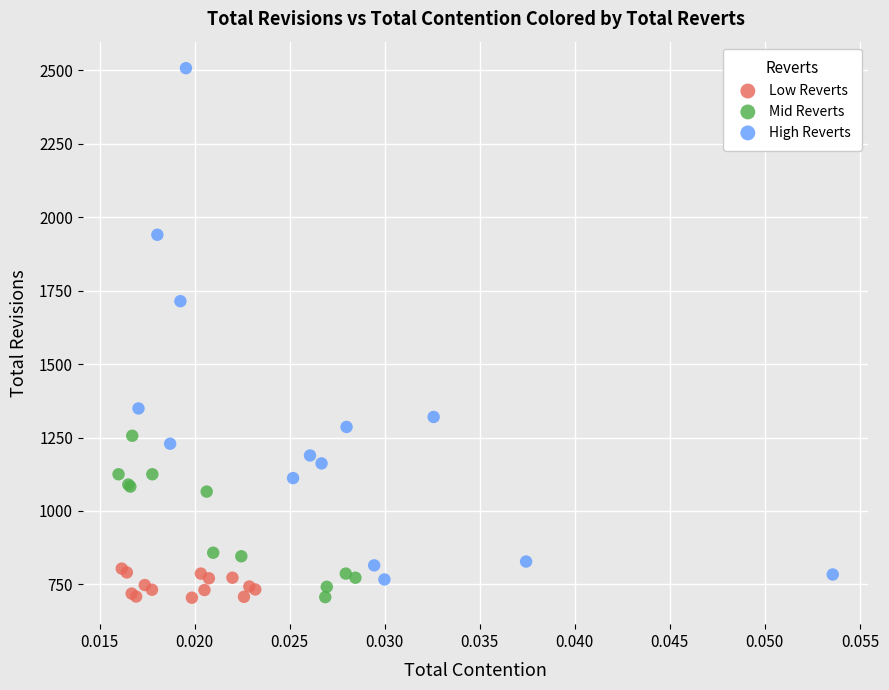

Which series has the largest Y range (max minus min)?

High Reverts